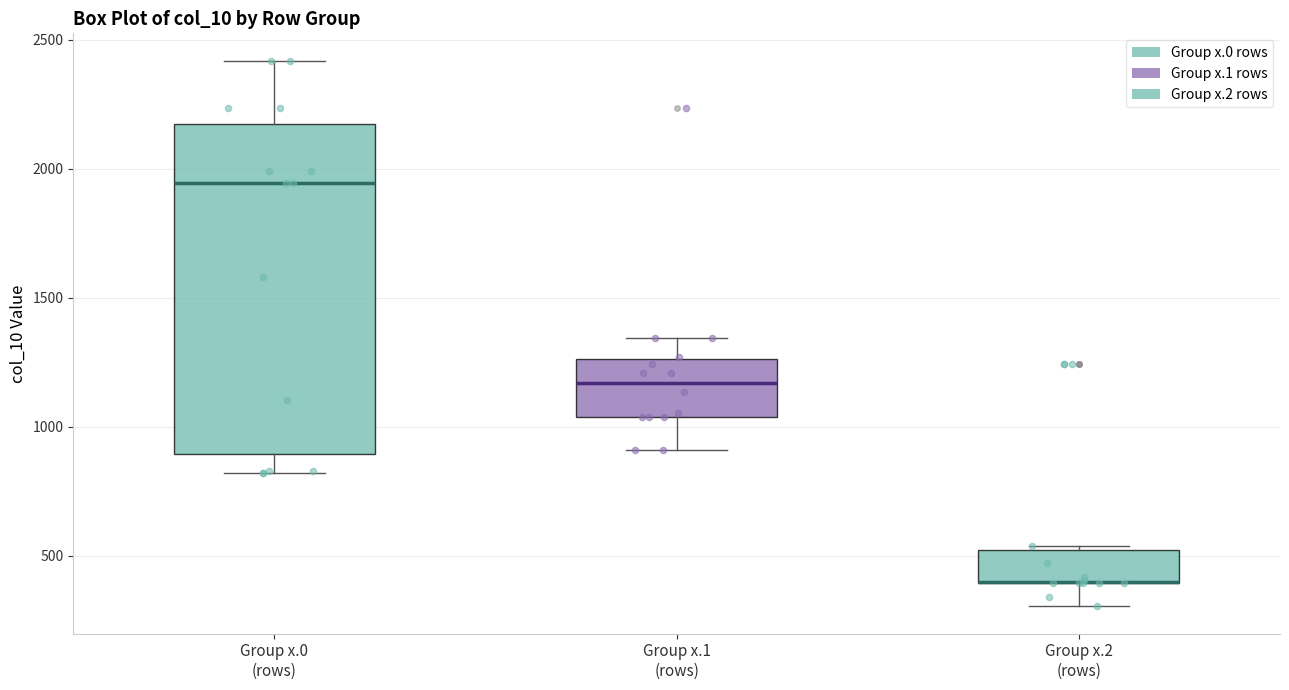

Where is the upper edge of the box for Group x.2 (rows) on the y-axis? The values are not printed on the chart, so give them approximately, as read against the axis.

500